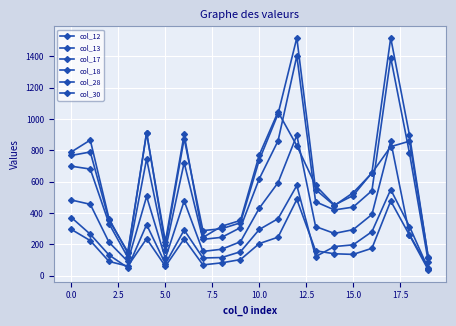

How many data points in col_30 are less than 542?

10